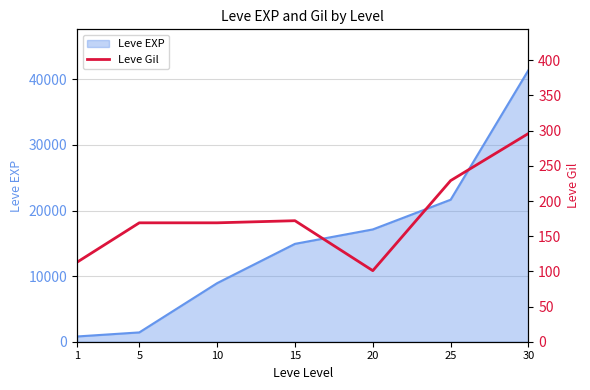

Which category has the lowest value across all series?

20